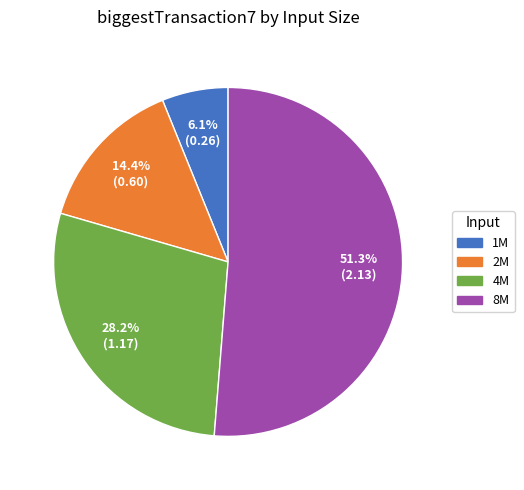

How many segments does this pie chart have?

4